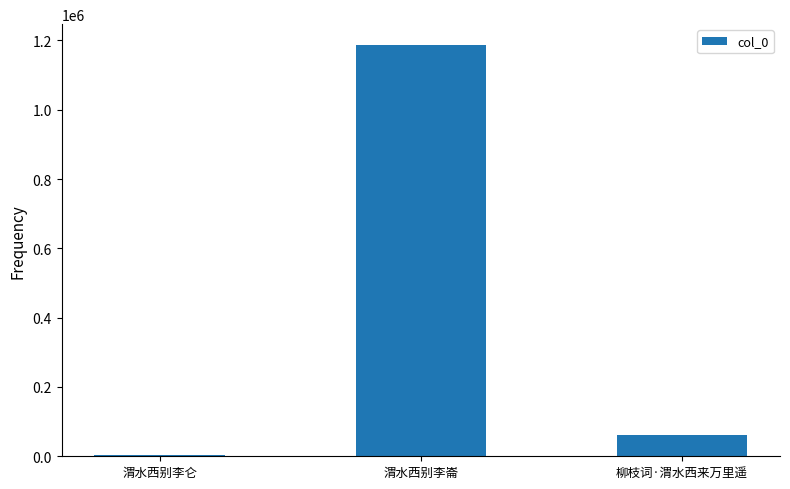

At which label is the value closest to 595075?

柳枝词·渭水西来万里遥